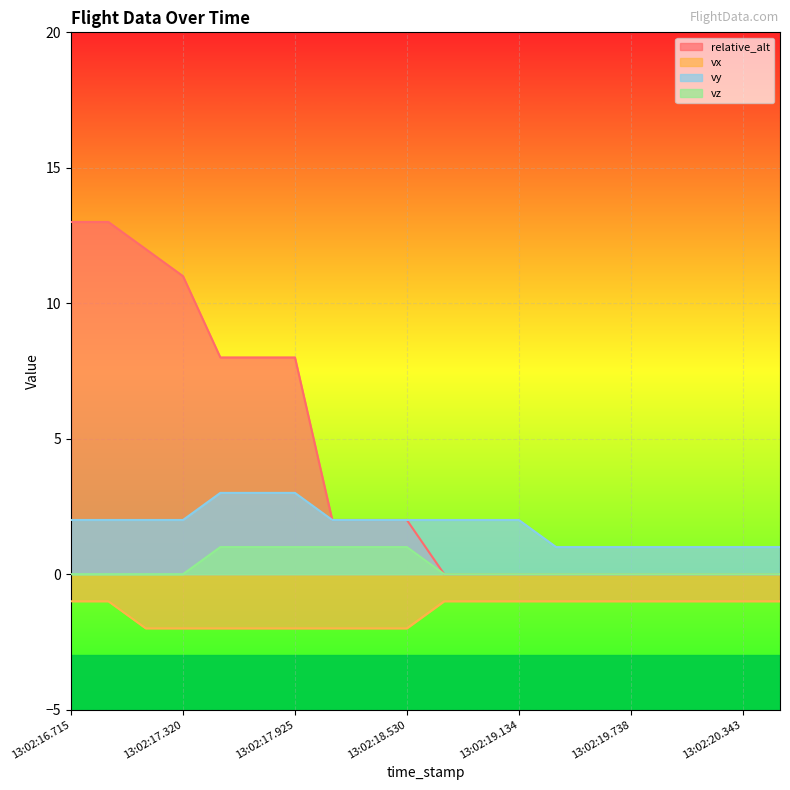

How many lines are shown in the chart?

4